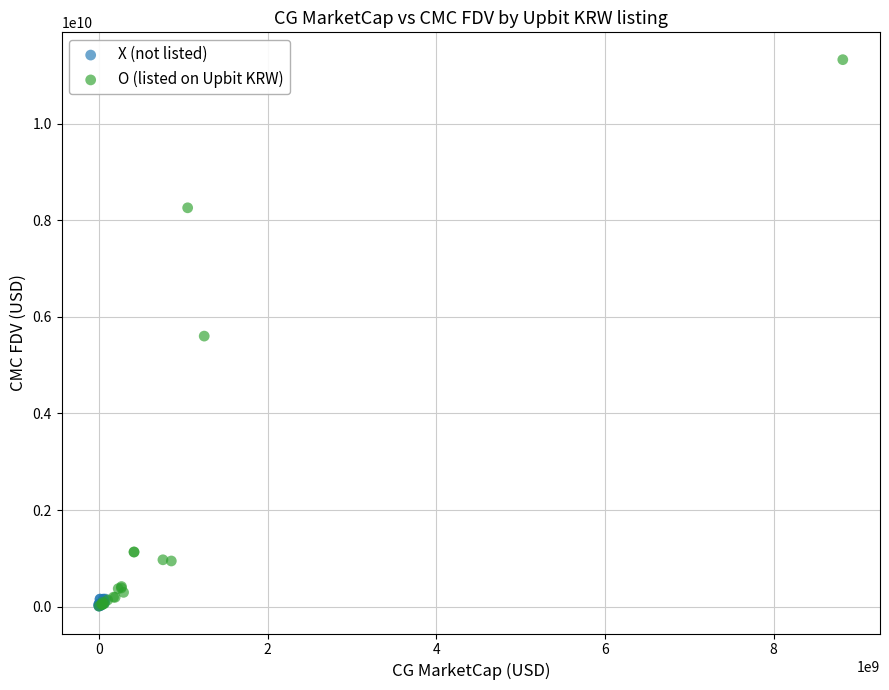

Which series contains the highest Y value?

O (listed on Upbit KRW)